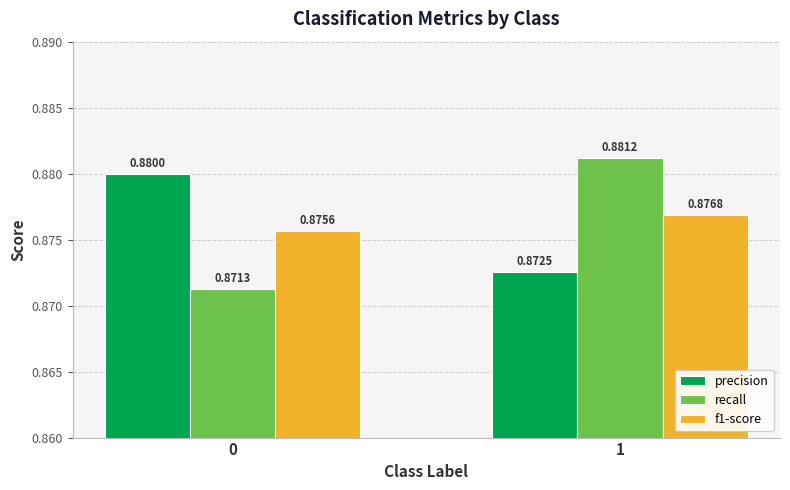

What is the sum of all precision values?

1.8